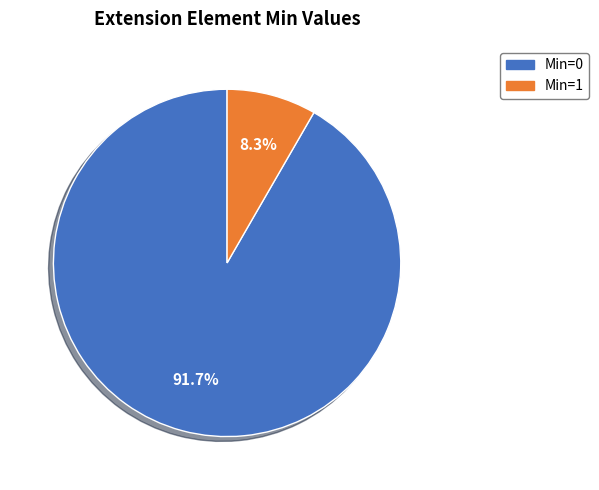

Is there any slice that represents more than half of the pie?

Yes